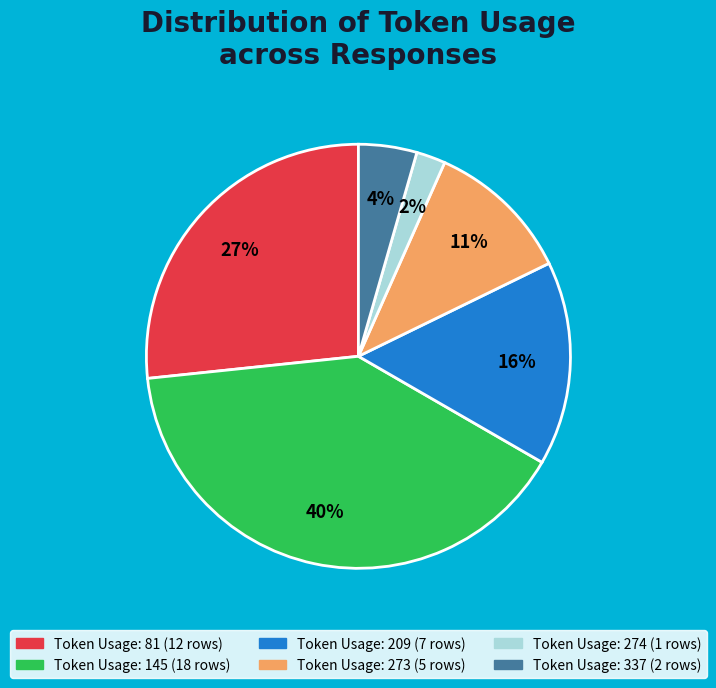

Is there a majority slice in this chart?

No